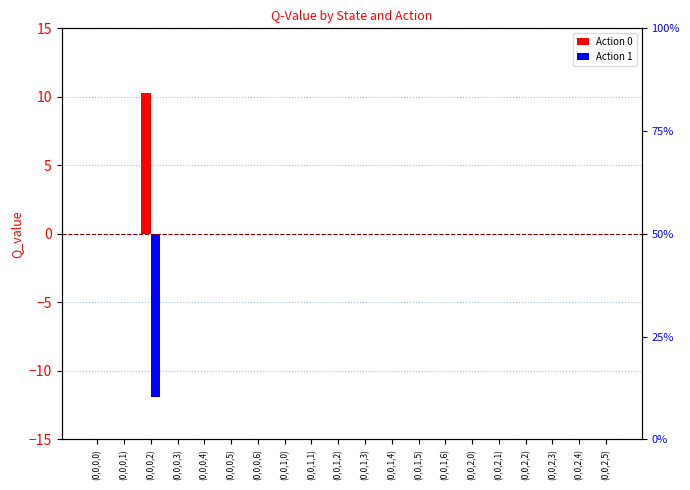

Rank the categories by Action 1 value from lowest to highest.

(0,0,0,2), (0,0,0,0), (0,0,0,1), (0,0,0,3), (0,0,0,4), (0,0,0,5), (0,0,0,6), (0,0,1,0), (0,0,1,1), (0,0,1,2), (0,0,1,3), (0,0,1,4), (0,0,1,5), (0,0,1,6), (0,0,2,0), (0,0,2,1), (0,0,2,2), (0,0,2,3), (0,0,2,4), (0,0,2,5)